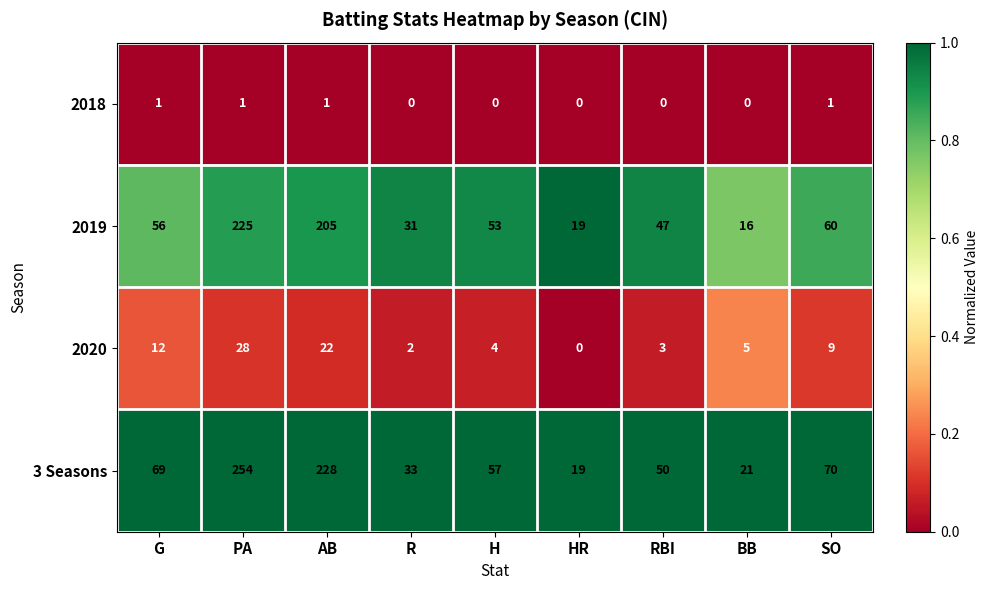

Which series has the largest range (max minus min)?

3 Seasons